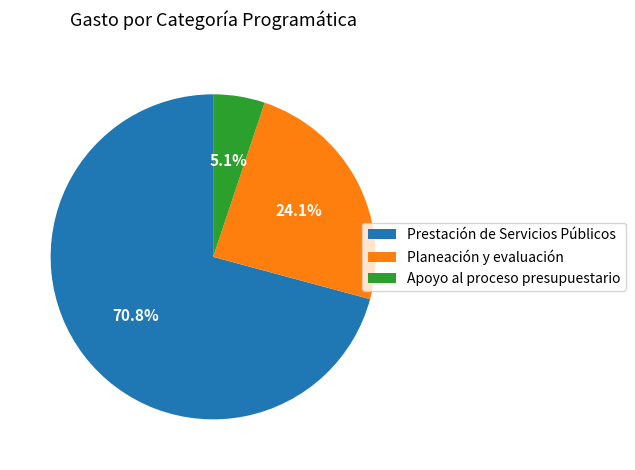

Is it true that Prestación de Servicios Públicos is 84% of the pie?

False